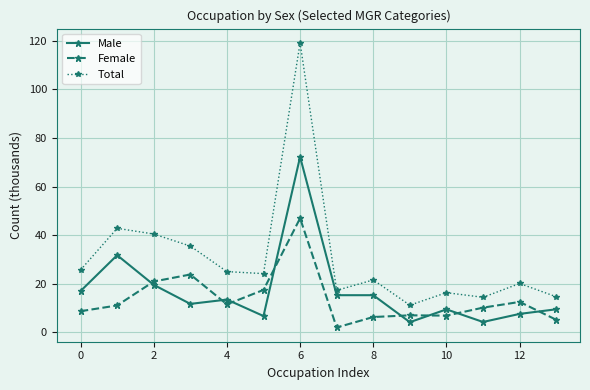

Rank the series by their average value, from lowest to highest.

Female, Male, Total